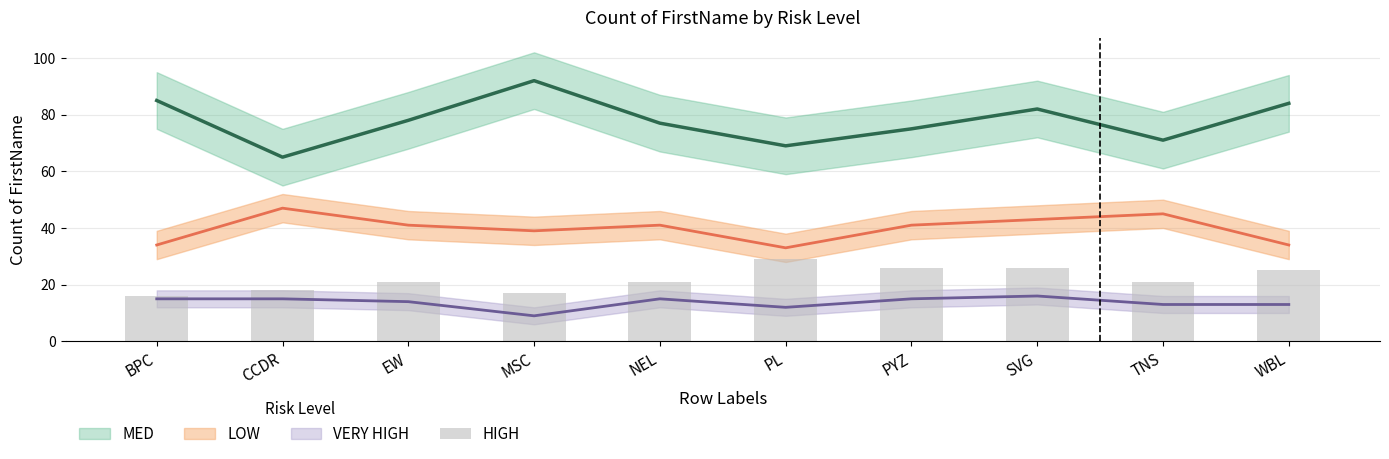

The value at NEL is 9. True or false?

False